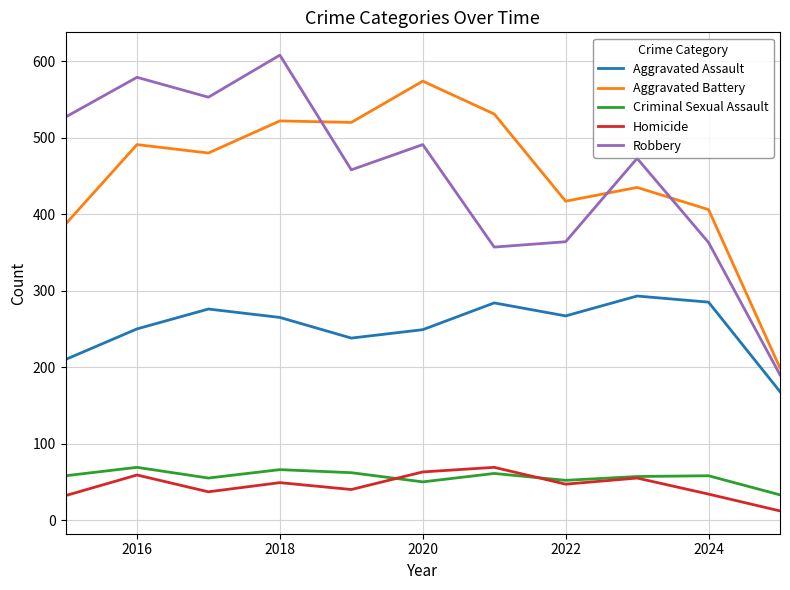

True or false: Aggravated Assault and Criminal Sexual Assault intersect in this chart.

False